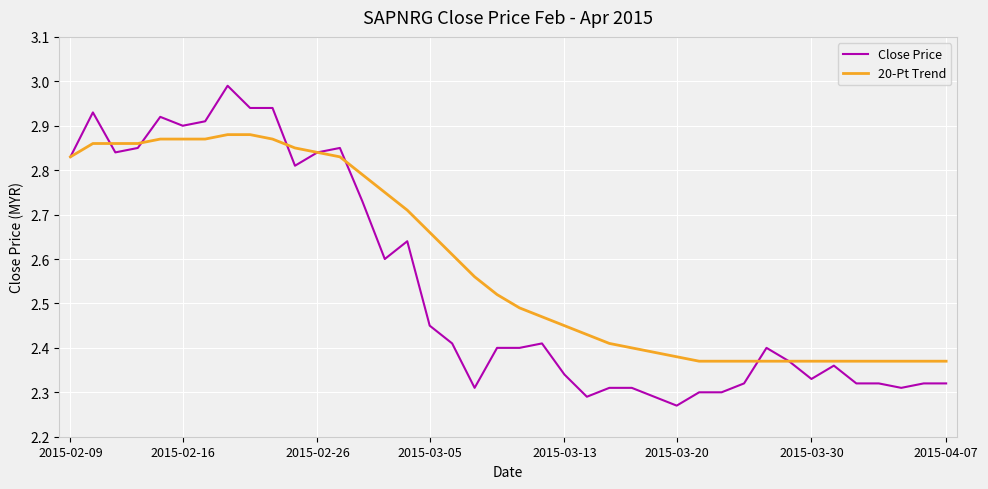

Which series has the largest total across all categories?

20-Pt Trend